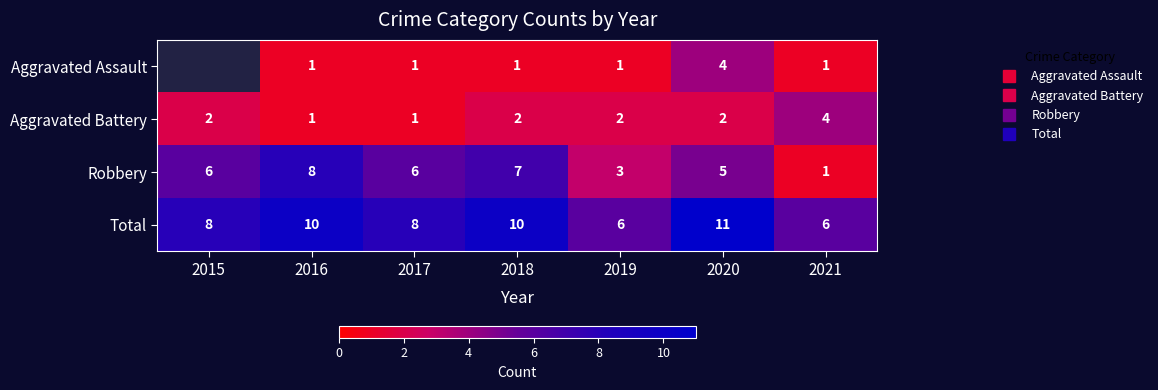

At which label is Total closest to 8?

2015